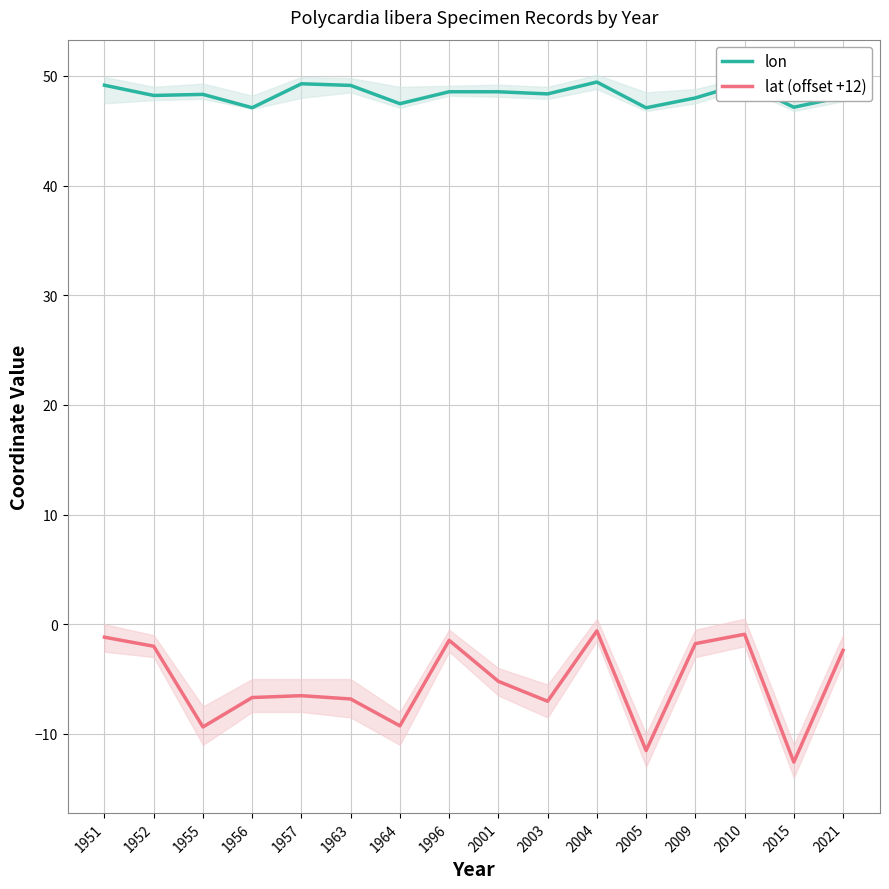

What is the total value across all series at 2001?

43.3